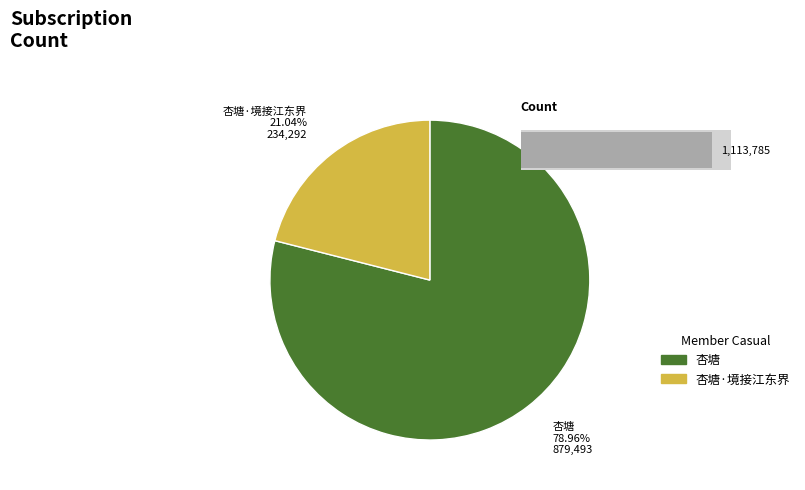

How many segments does this pie chart have?

2